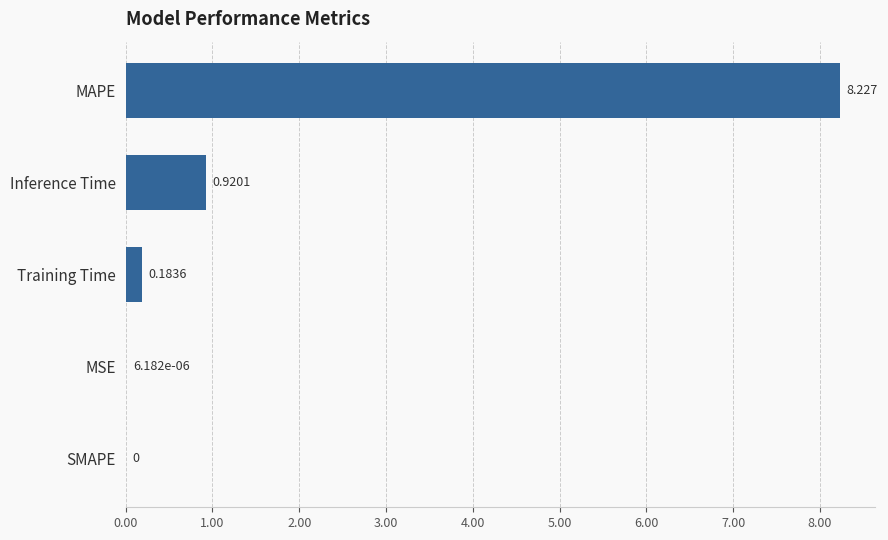

Which has a higher value, SMAPE or MAPE?

MAPE